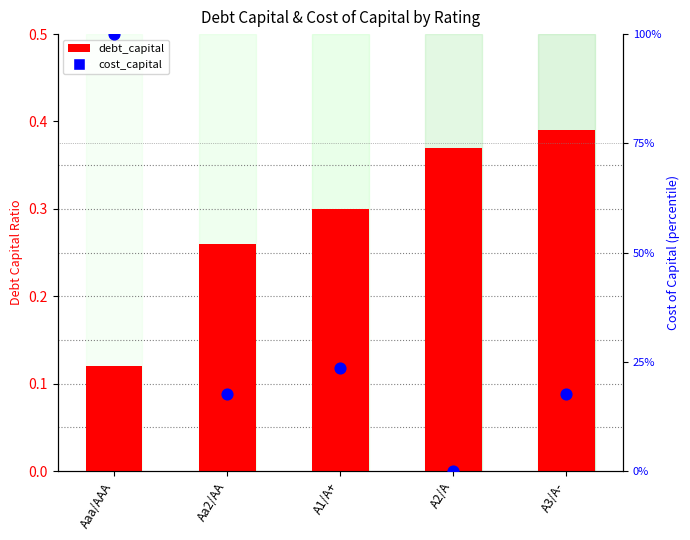

What are all the series names shown in the legend?

debt_capital, cost_capital